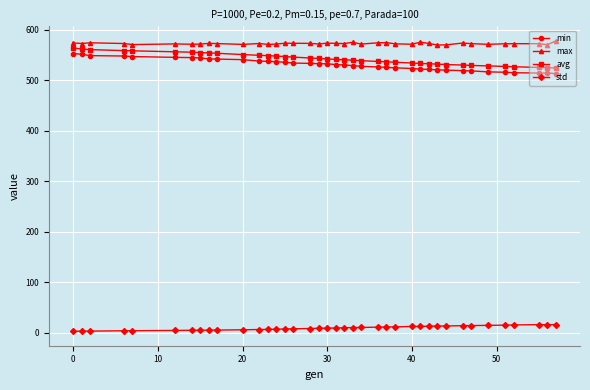

True or false: std and max intersect in this chart.

False